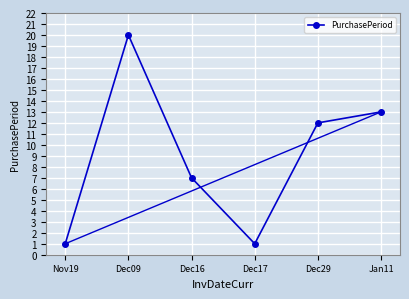

At which label does the data first exceed 12?

Dec09